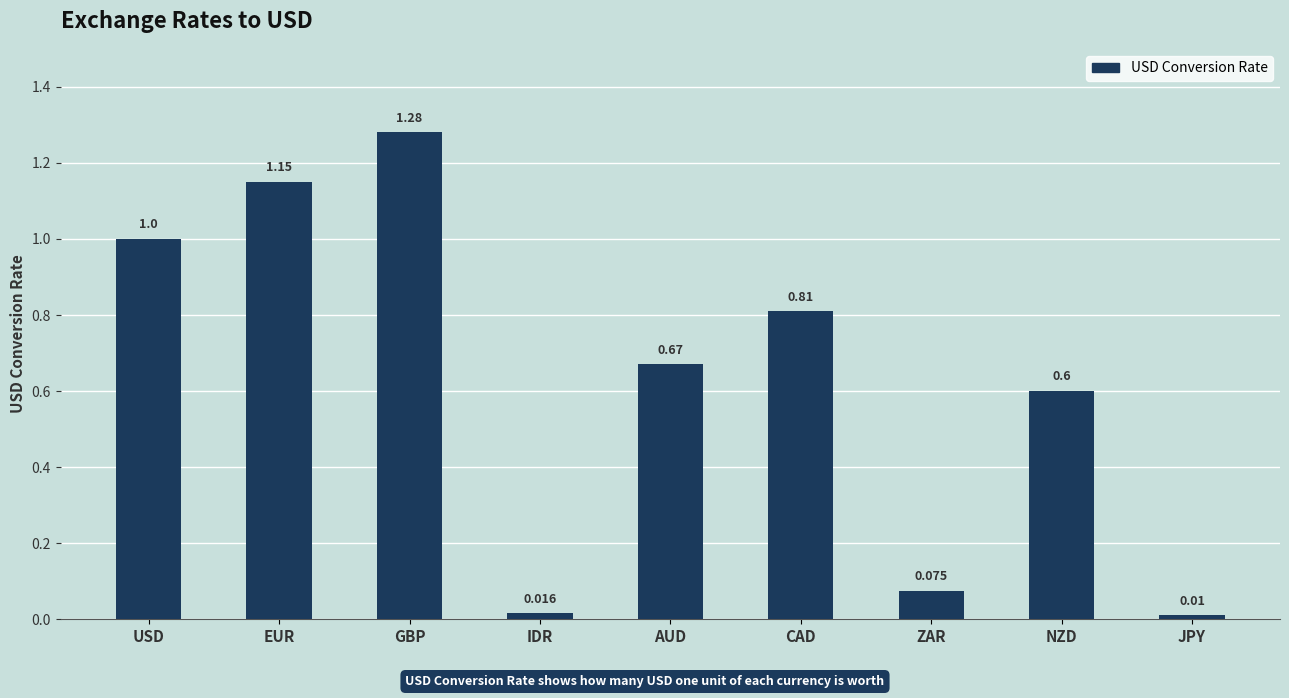

What is the label of the 8th bar from the left?

NZD